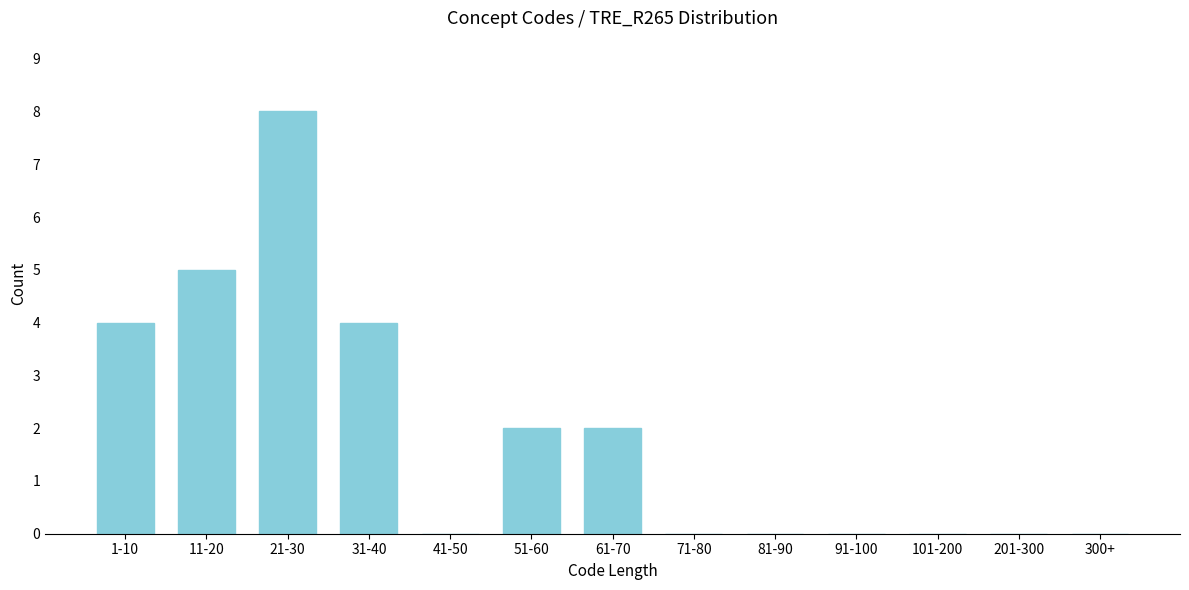

Reading left to right, list all the values displayed in this chart.

1-10=4	11-20=5	21-30=8	31-40=4	41-50=0	51-60=2	61-70=2	71-80=0	81-90=0	91-100=0	101-200=0	201-300=0	300+=0